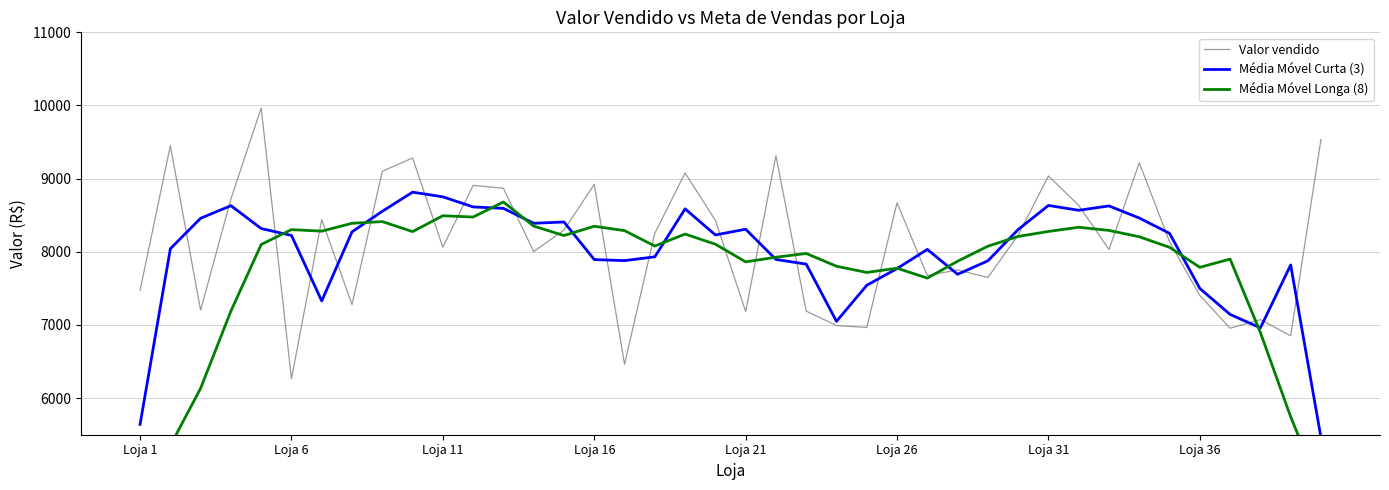

True or false: Média Móvel Curta (3) and Valor vendido cross at least once.

True